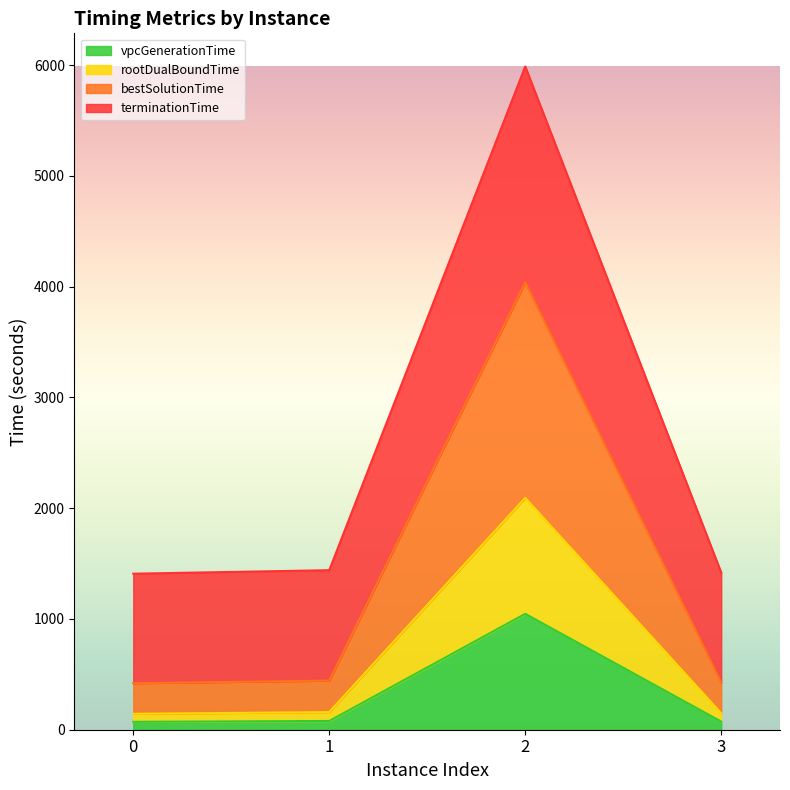

The value of terminationTime at 2 is 8479.8. True or false?

False